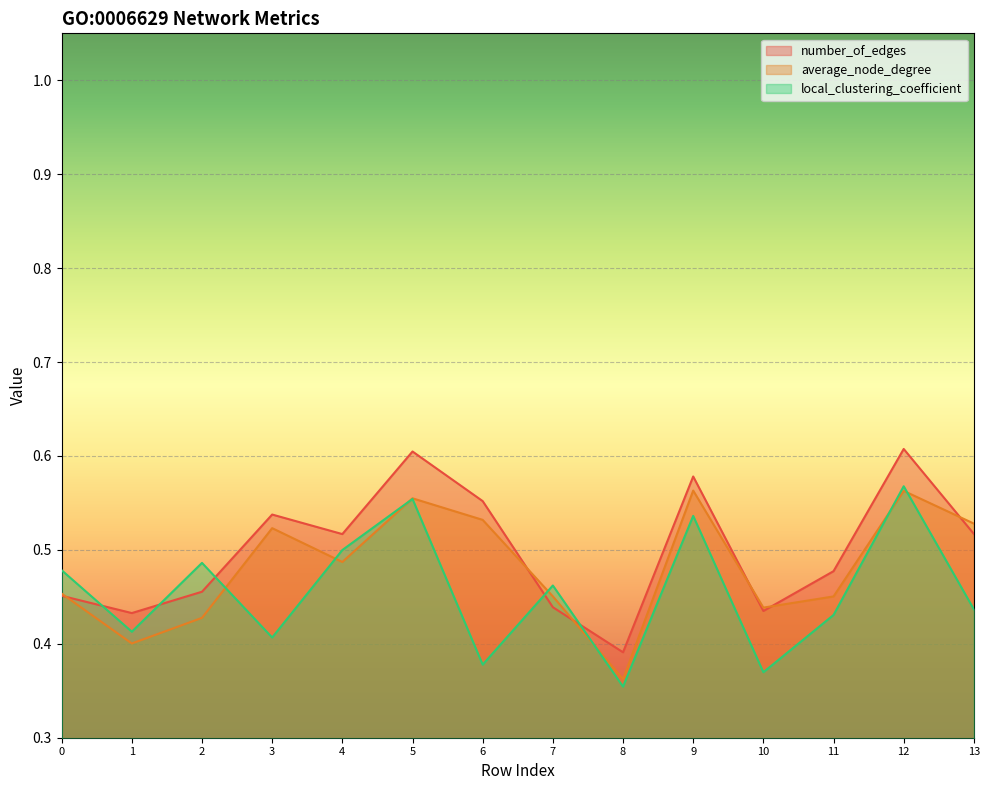

At which label is average_node_degree closest to 0?

8